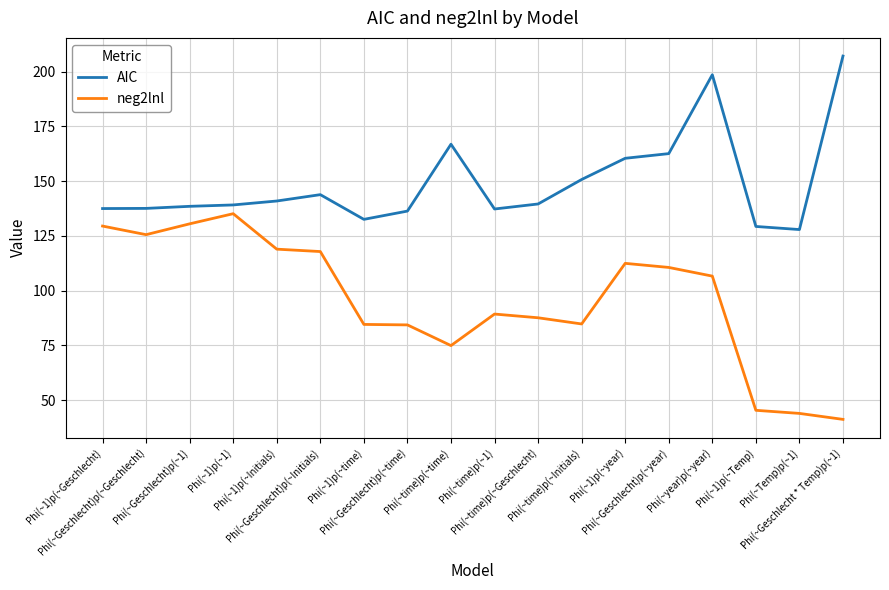

What is the sum of the neg2lnl values at Phi(~1)p(~time) and Phi(~1)p(~Initials)?

203.5